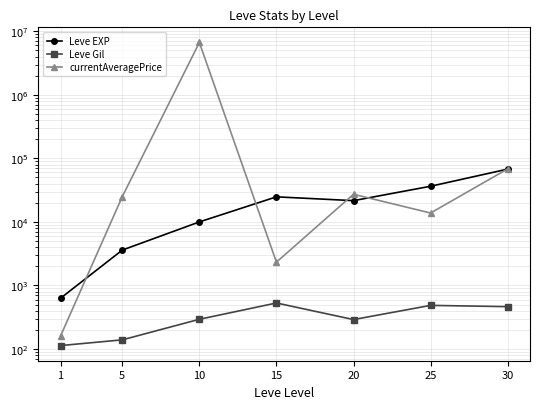

Between 5 and 20, which series saw the biggest shift?

Leve EXP